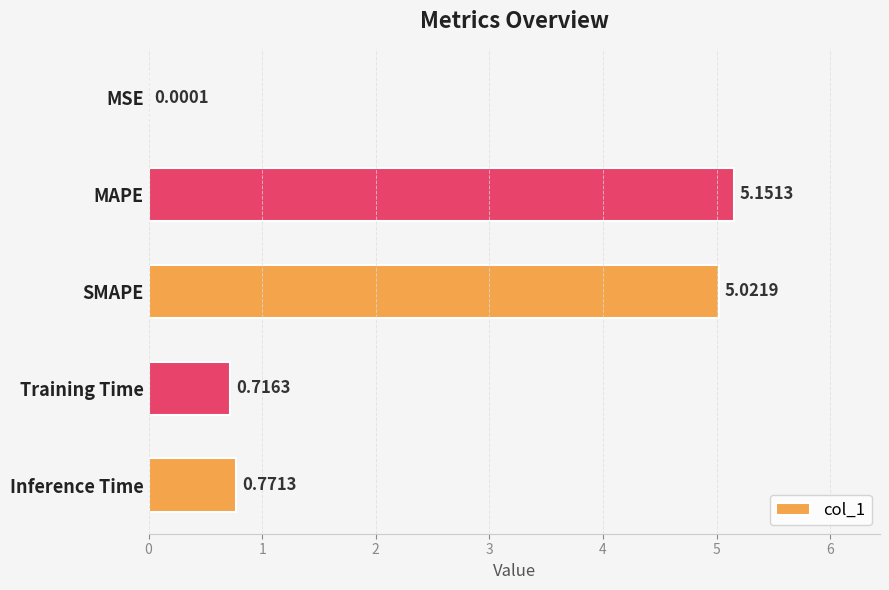

How many series are shown in this chart?

1